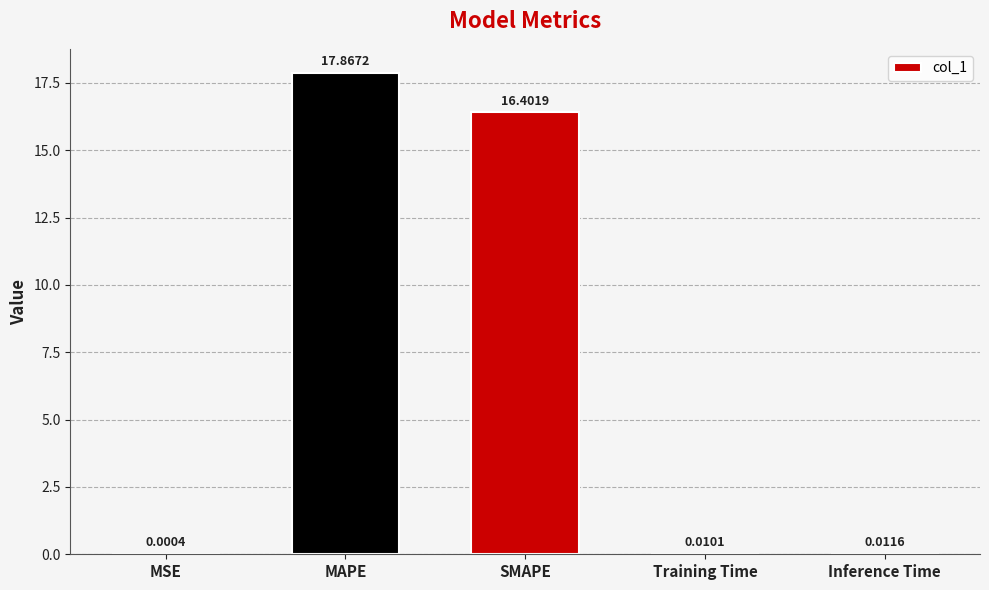

At which label is the value closest to 8?

Inference Time